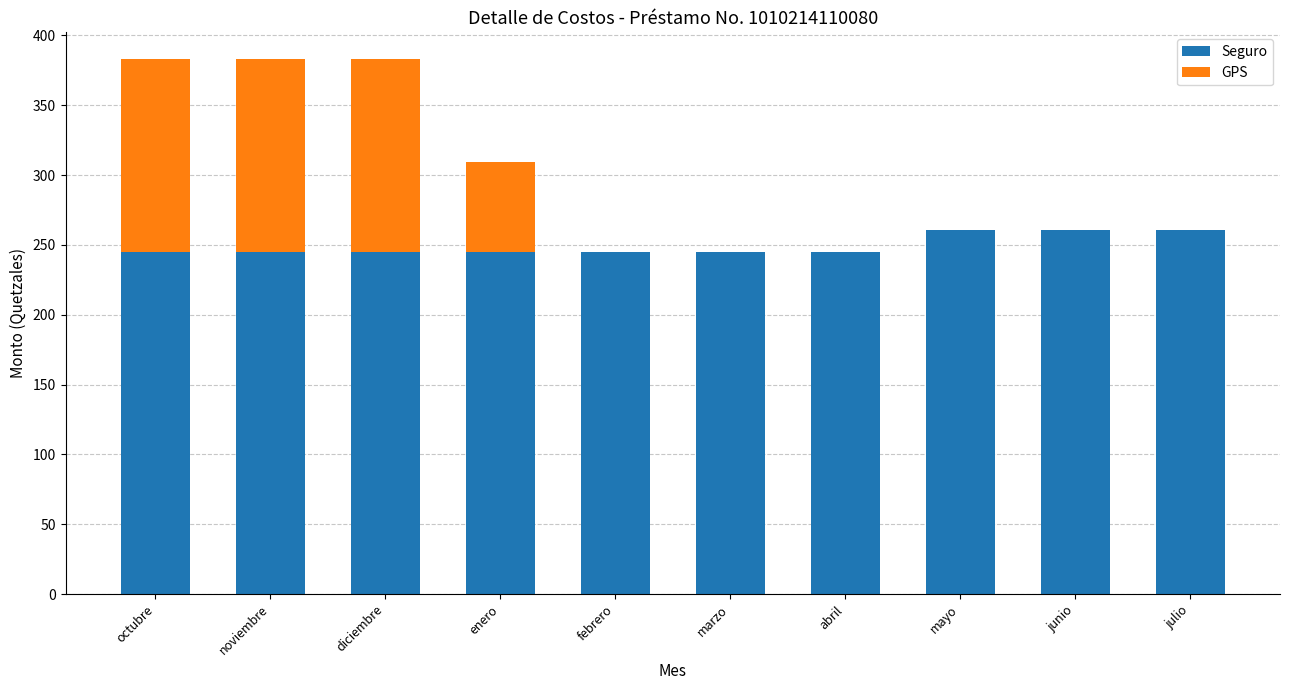

True or false: Seguro has a value of 366.5 at julio.

False